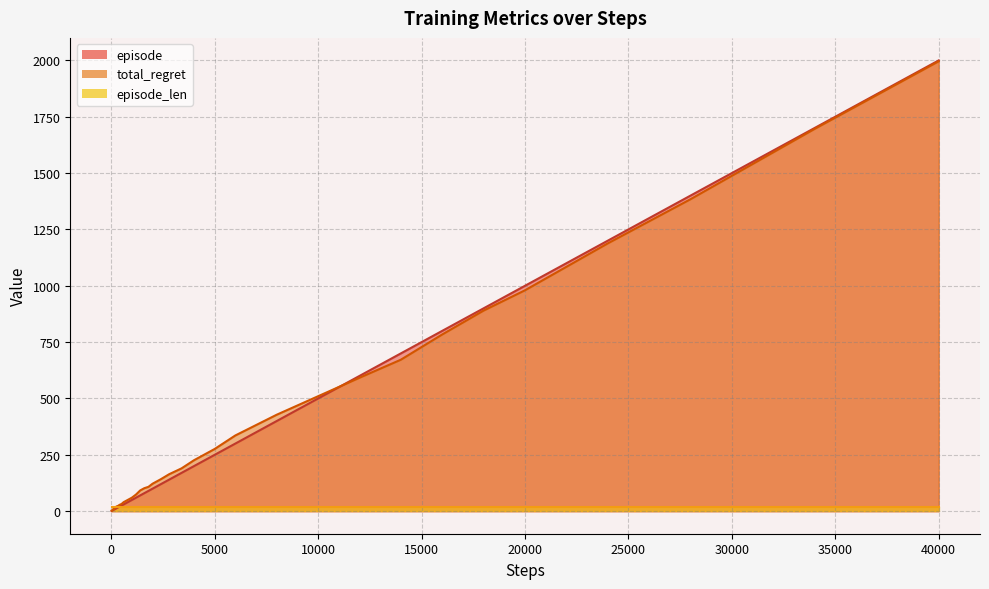

What is the maximum value for episode?

2000